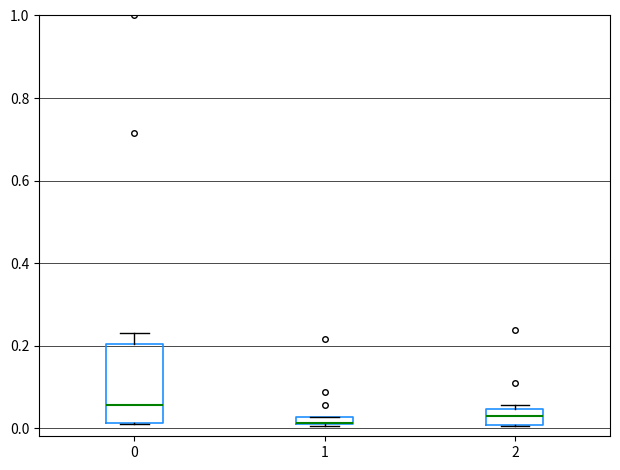

Which box is the tallest, from its lower edge to its upper edge?

0